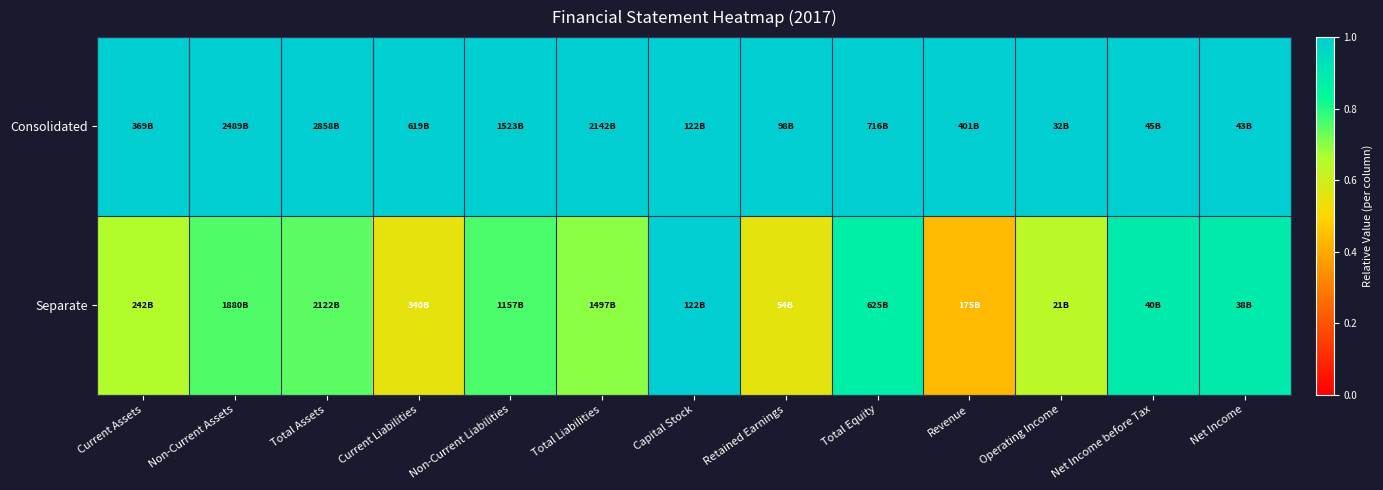

Reading left to right, extract all data points from this chart.

Consolidated: Current Assets=1.0	Non-Current Assets=1.0	Total Assets=1.0	Current Liabilities=1.0	Non-Current Liabilities=1.0	Total Liabilities=1.0	Capital Stock=1.0	Retained Earnings=1.0	Total Equity=1.0	Revenue=1.0	Operating Income=1.0	Net Income before Tax=1.0	Net Income=1.0
Separate: Current Assets=0.7	Non-Current Assets=0.8	Total Assets=0.7	Current Liabilities=0.5	Non-Current Liabilities=0.8	Total Liabilities=0.7	Capital Stock=1.0	Retained Earnings=0.6	Total Equity=0.9	Revenue=0.4	Operating Income=0.6	Net Income before Tax=0.9	Net Income=0.9